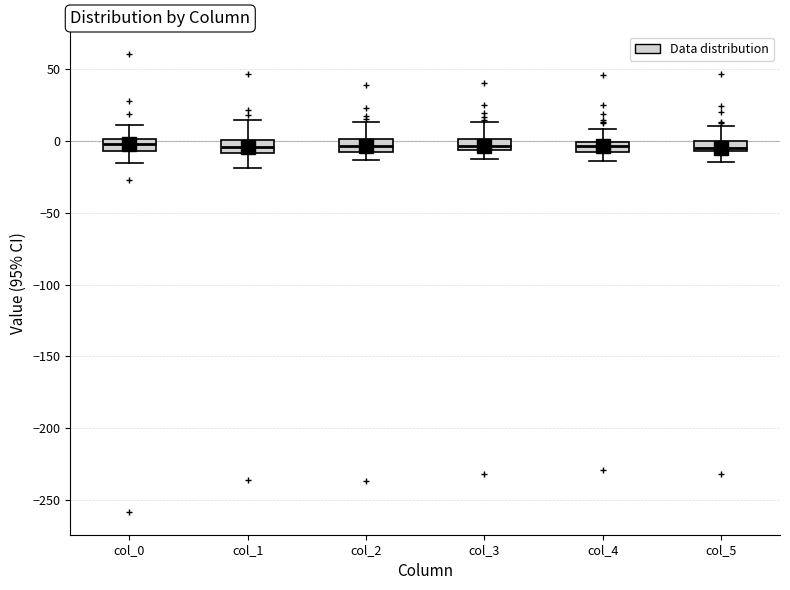

Where is the upper edge of the box for col_3 on the y-axis? The values are not printed on the chart, so give them approximately, as read against the axis.

0